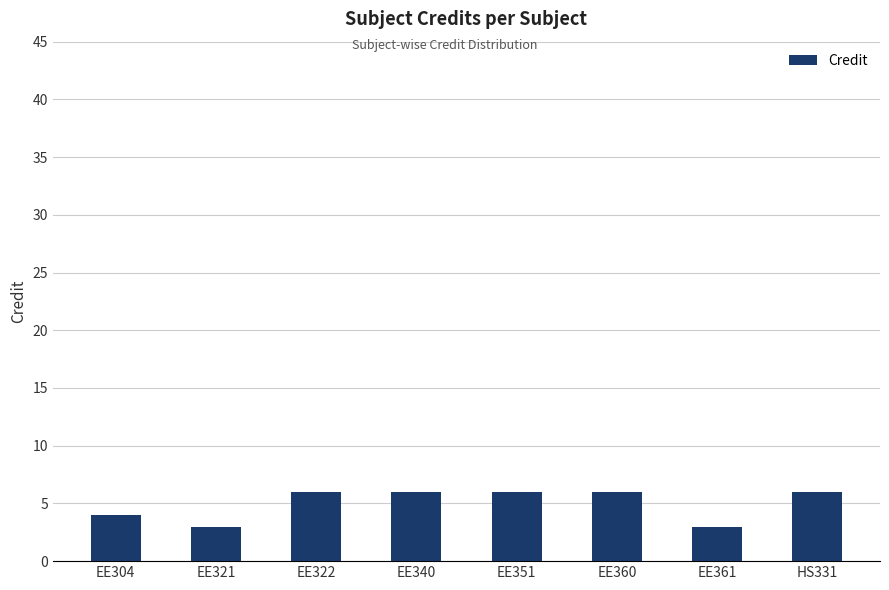

How many bars are there in total?

8